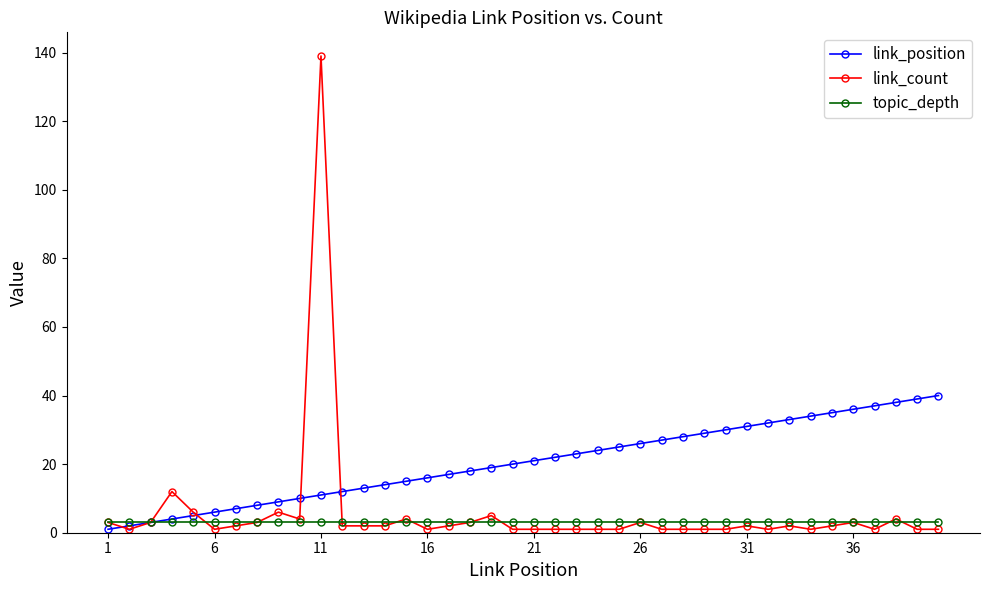

Count the number of data series in this chart.

3